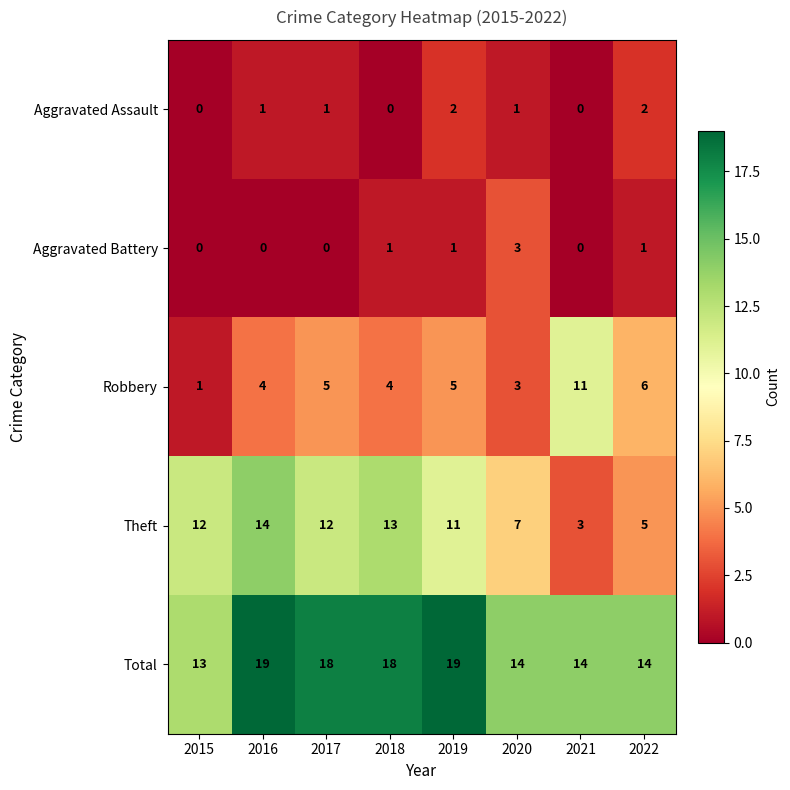

What is the maximum value shown in the chart?

19